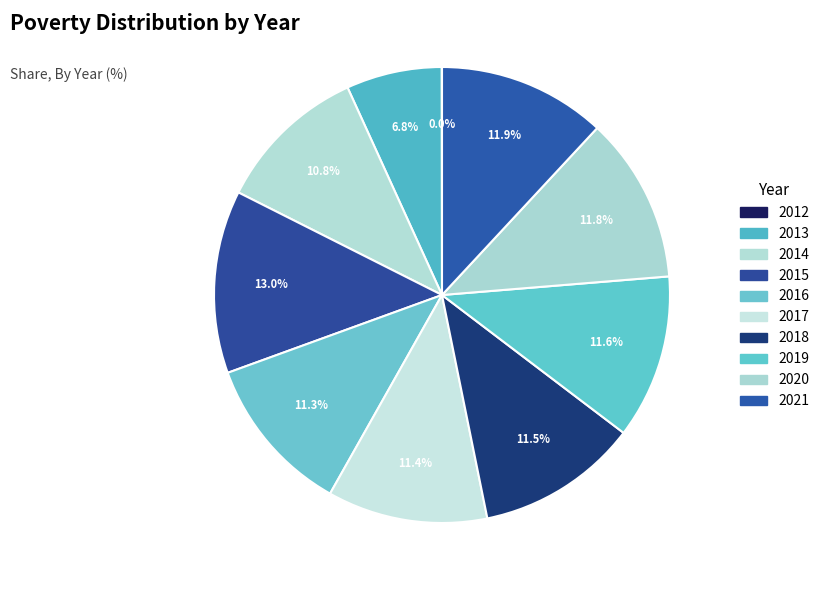

To the nearest percent, what is the average slice percentage?

10%